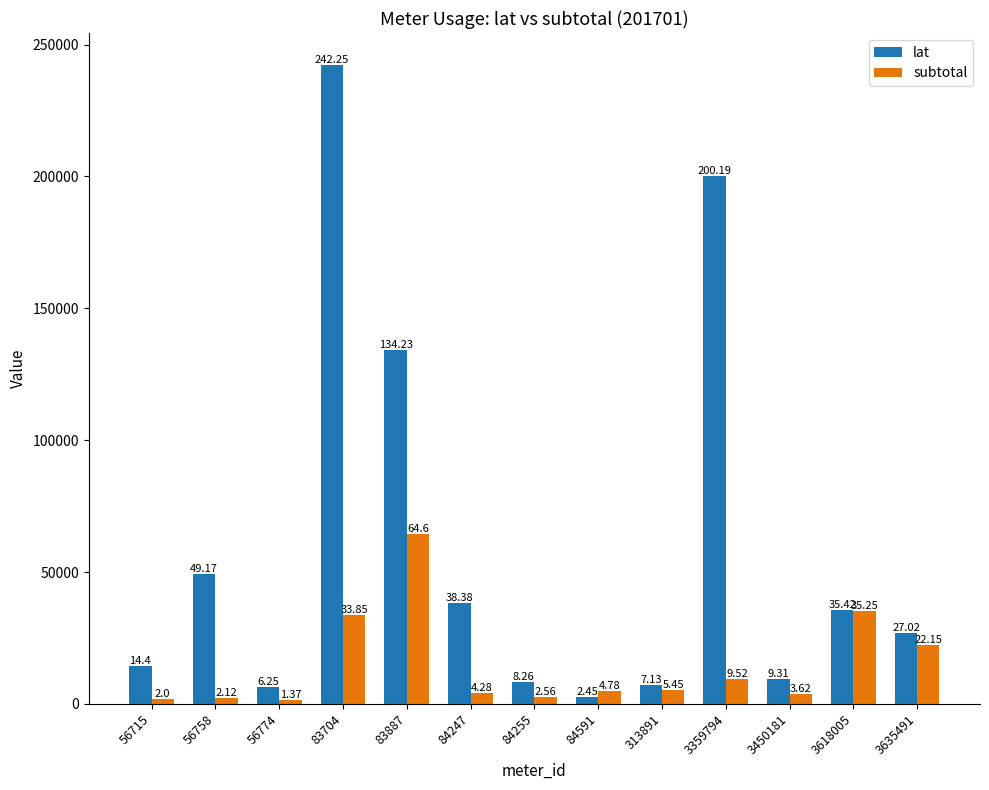

How many groups of bars are there?

13